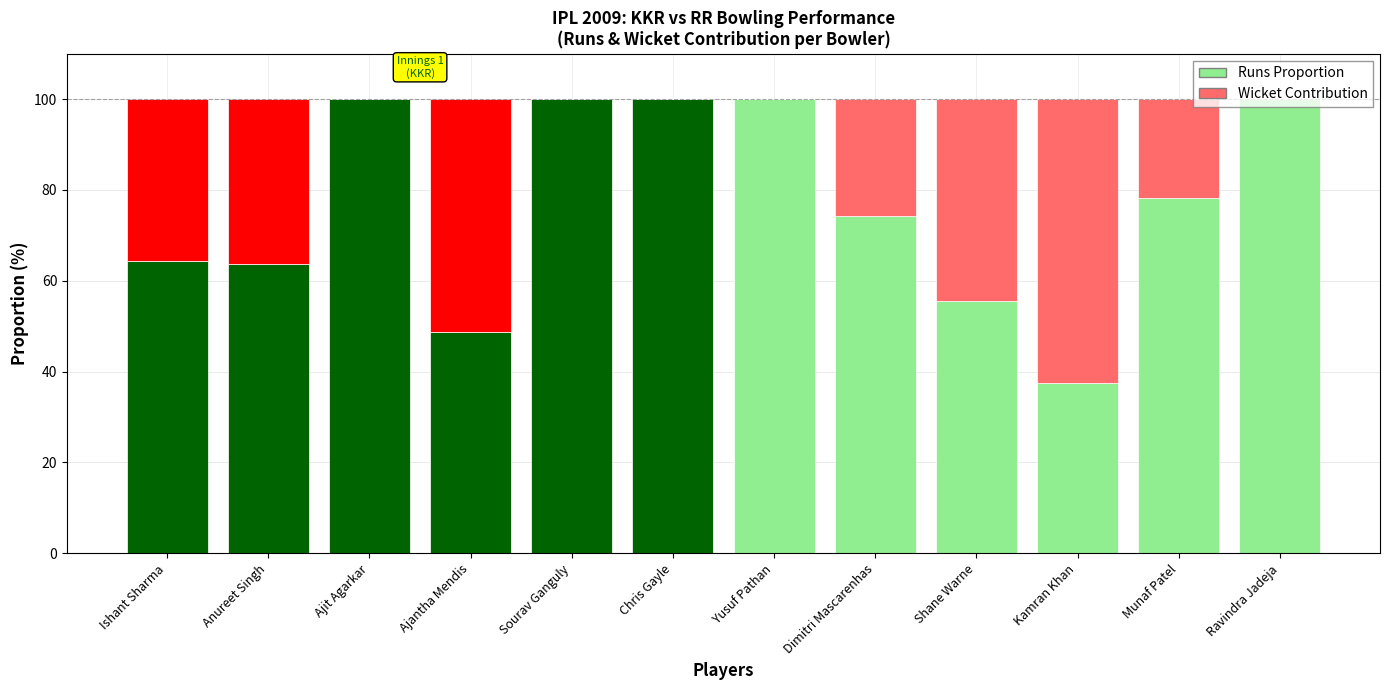

True or false: Runs Proportion has a value of 100.0 at Ravindra Jadeja.

True